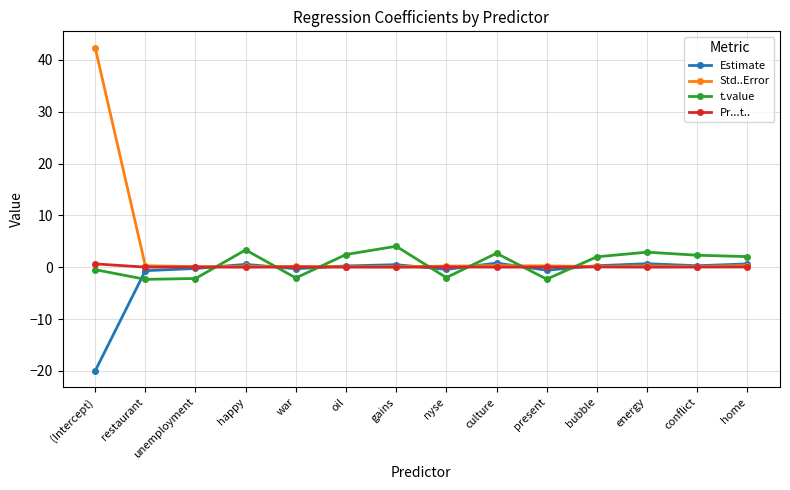

What is the sum of all Pr...t.. values?

1.0